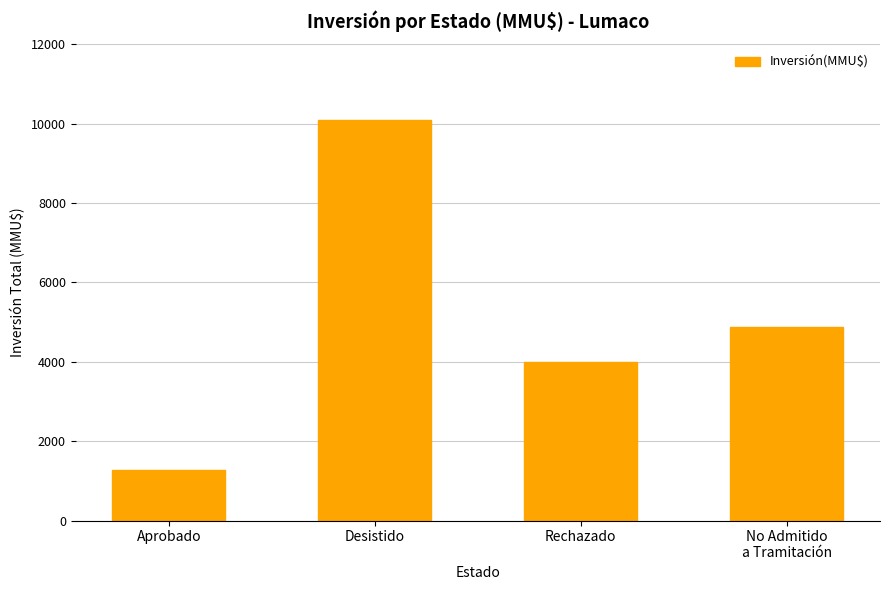

Between Desistido and Aprobado, which is larger?

Desistido